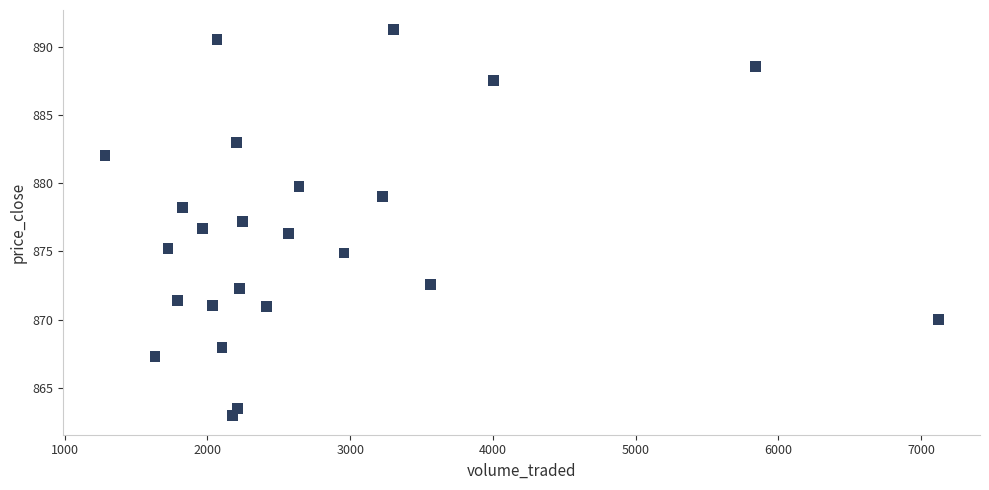

What is the range of Y values (max minus min)?

28.3